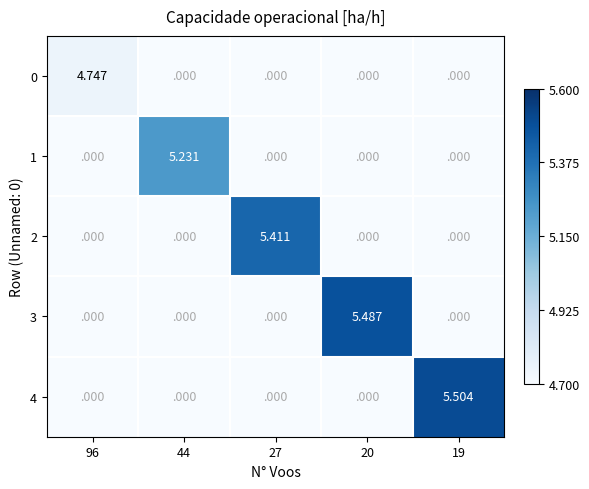

Reading left to right, list all the values displayed in this chart.

0: 96=4.7	44=0.0	27=0.0	20=0.0	19=0.0
1: 96=0.0	44=5.2	27=0.0	20=0.0	19=0.0
2: 96=0.0	44=0.0	27=5.4	20=0.0	19=0.0
3: 96=0.0	44=0.0	27=0.0	20=5.5	19=0.0
4: 96=0.0	44=0.0	27=0.0	20=0.0	19=5.5